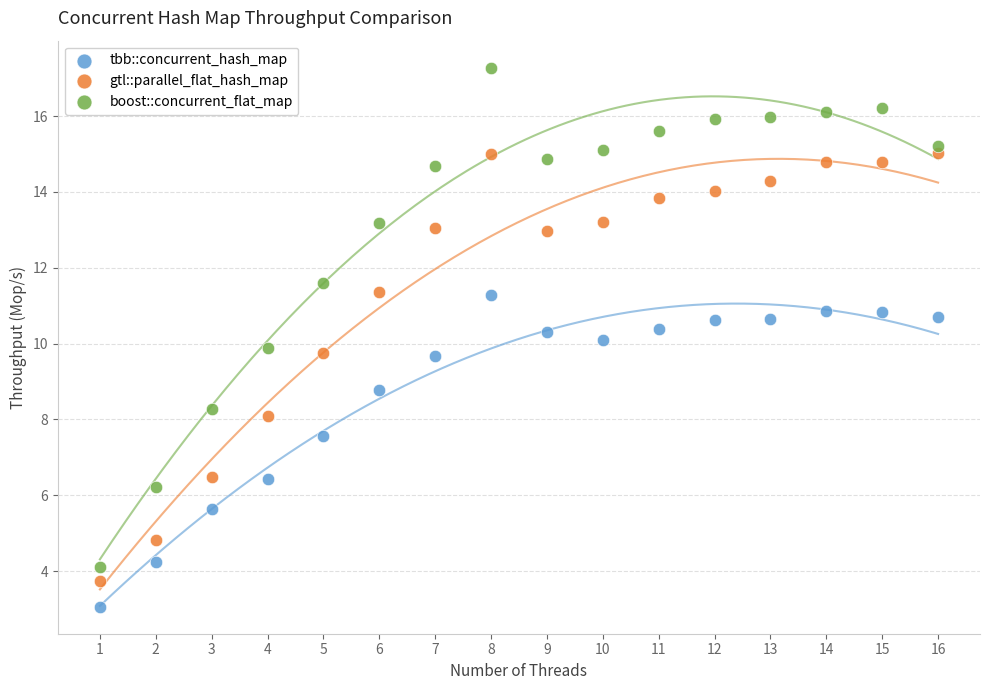

What are all the series names shown in the legend?

tbb::concurrent_hash_map, gtl::parallel_flat_hash_map, boost::concurrent_flat_map